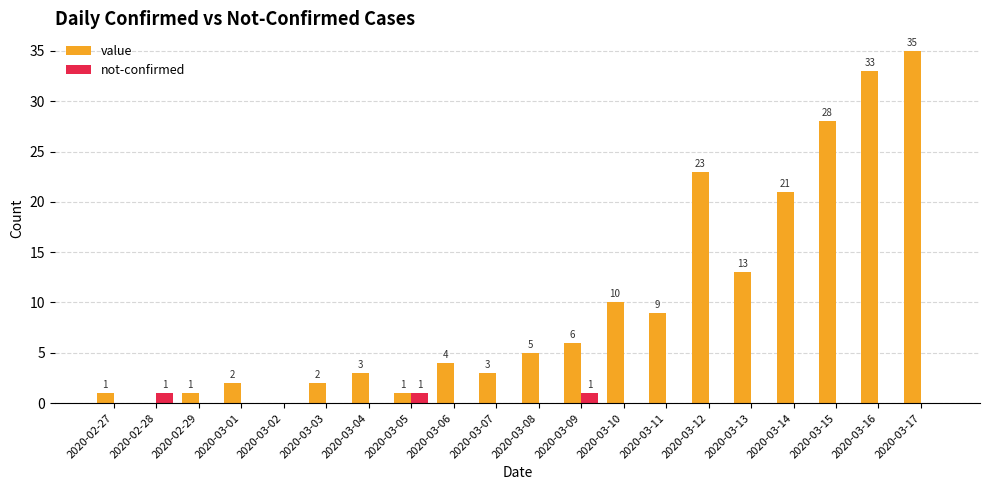

What is the spread (max minus min) of values at 2020-02-28?

1